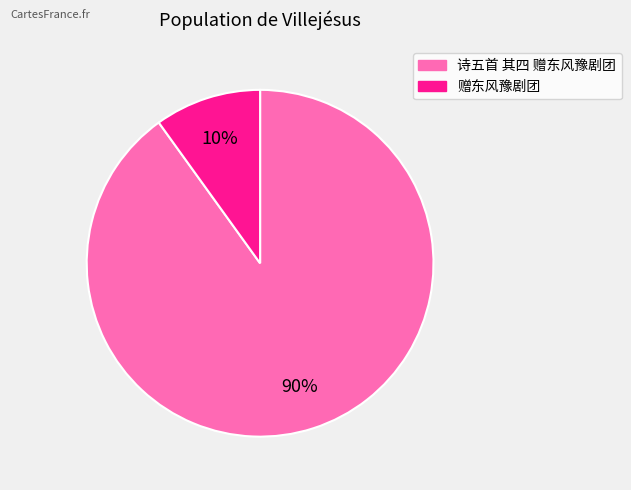

To the nearest percent, what is the combined percentage of 赠东风豫剧团 and 诗五首 其四 赠东风豫剧团?

100%